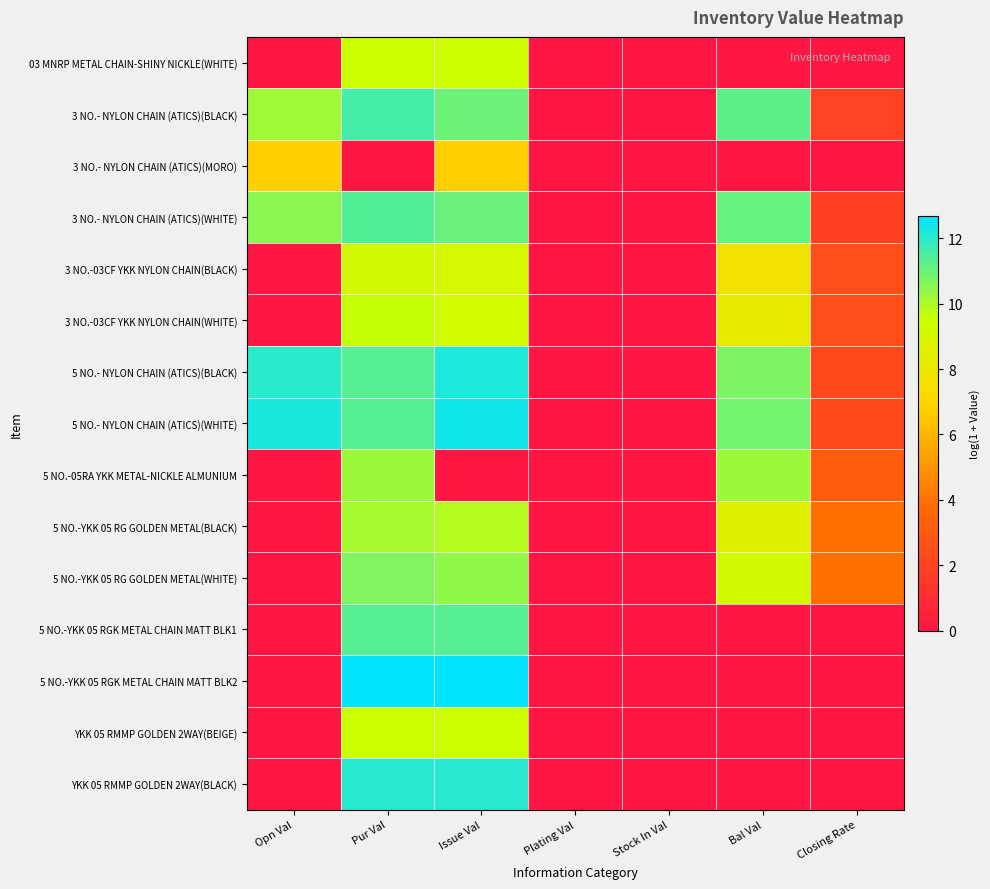

Between Issue Val and Stock In Val, which series saw the biggest shift?

5 NO.-YKK 05 RGK METAL CHAIN MATT BLK2